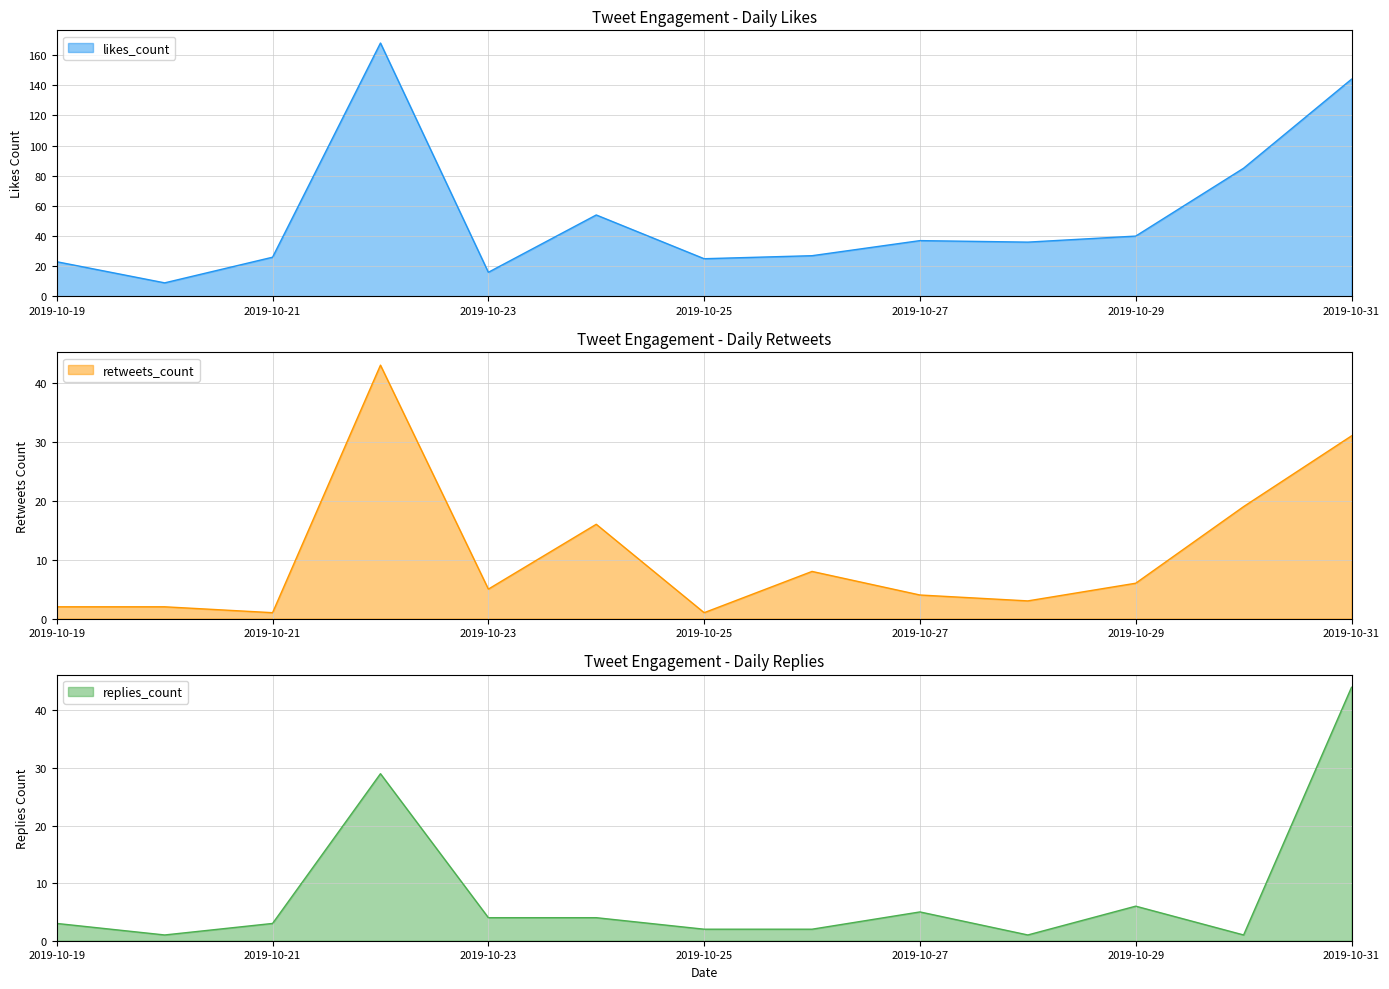

What is the total value across all series at 2019-10-19?

28